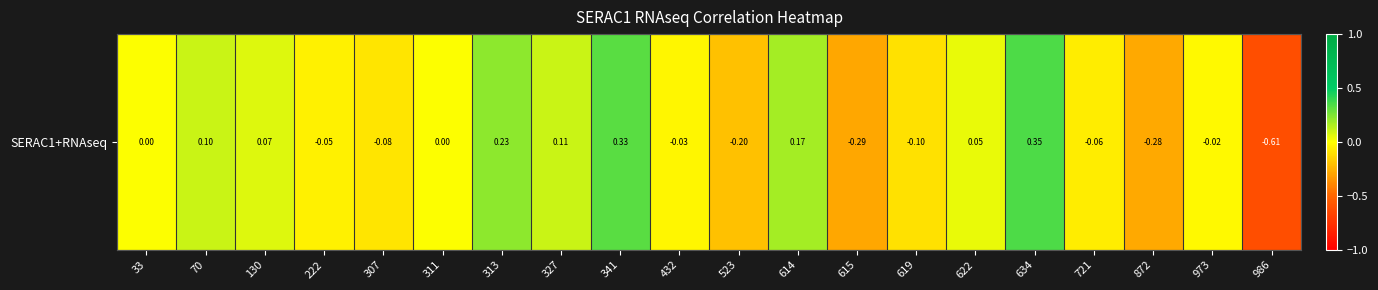

Between 614 and 327, which is larger?

614